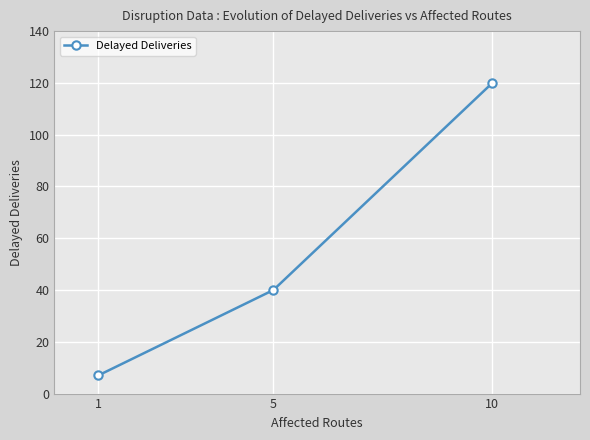

How many values are below 40?

1